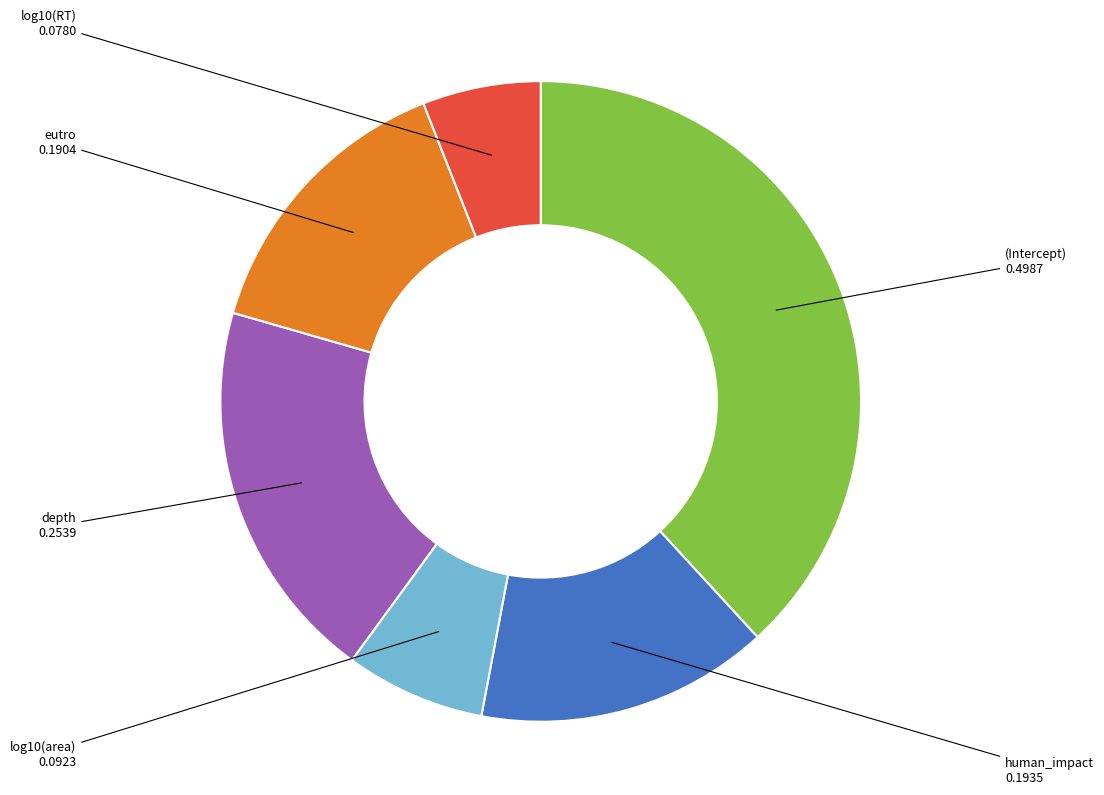

Is there a majority slice in this chart?

No